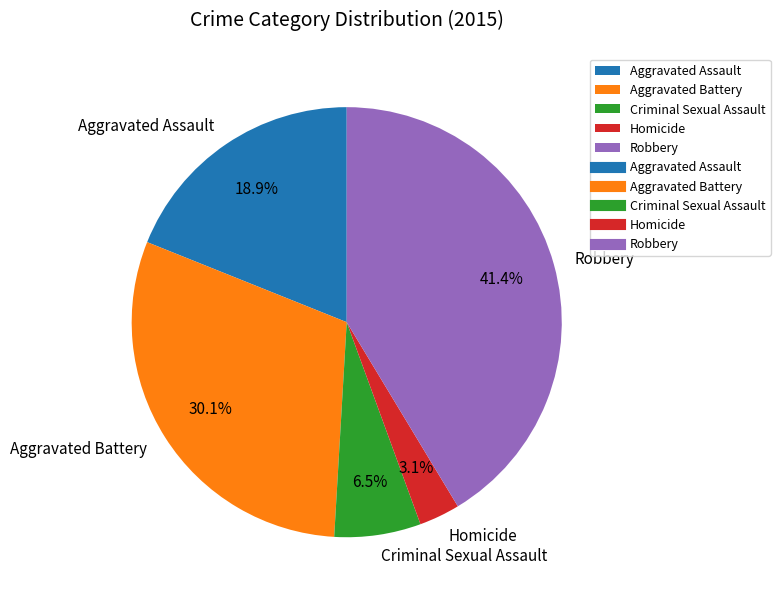

To the nearest percent, what is the combined percentage of Aggravated Battery and Criminal Sexual Assault?

37%